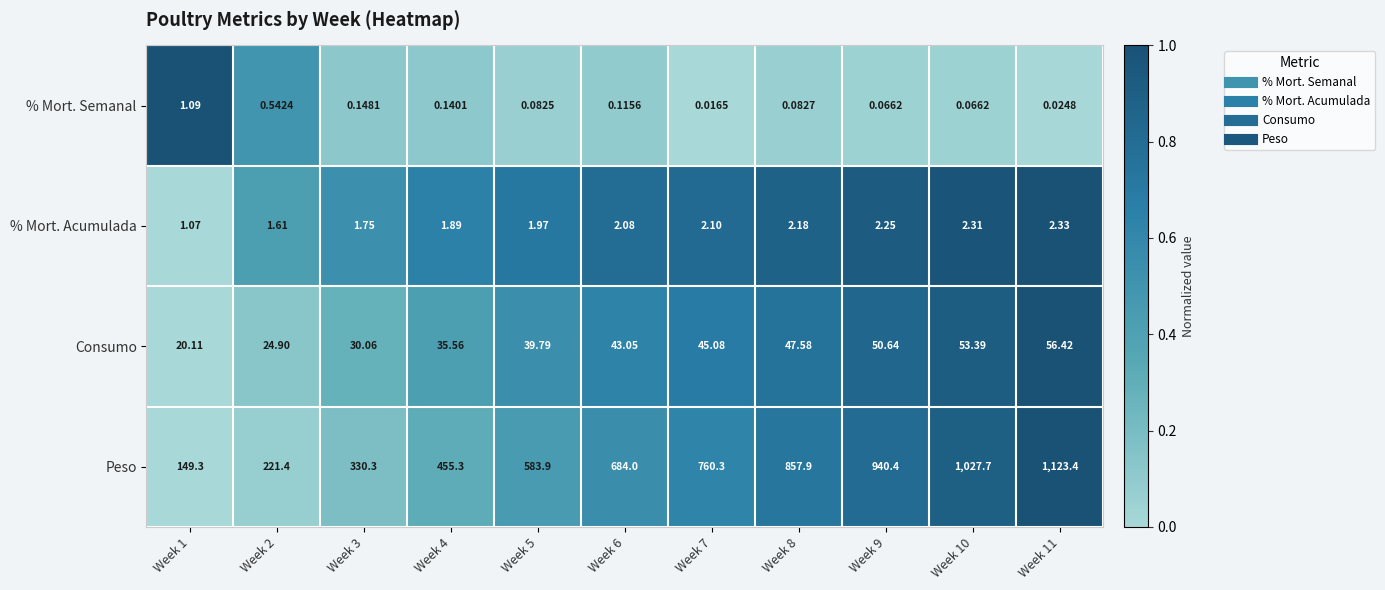

Rank the series by their maximum value, from lowest to highest.

% Mort. Semanal, % Mort. Acumulada, Consumo, Peso